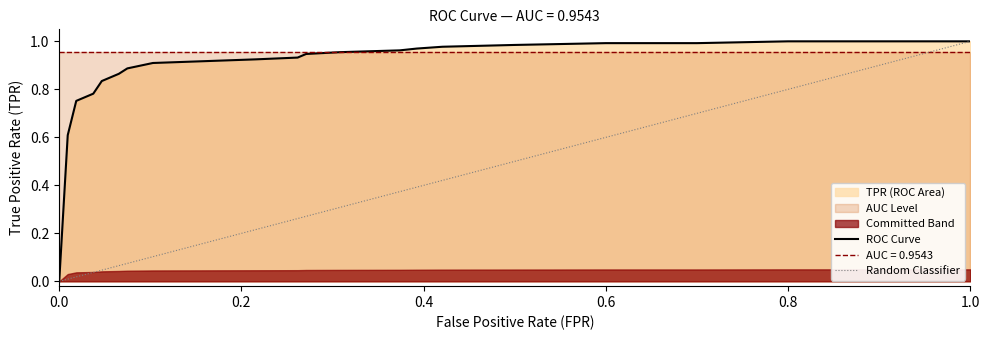

Reading right to left, transcribe all the data shown in this chart.

1.0	1.0	1.0	1.0	1.0	1.0	1.0	1.0	1.0	1.0	0.9	0.9	0.9	0.9	0.9	0.9	0.9	0.9	0.9	0.8	0.8	0.8	0.8	0.8	0.6	0.0